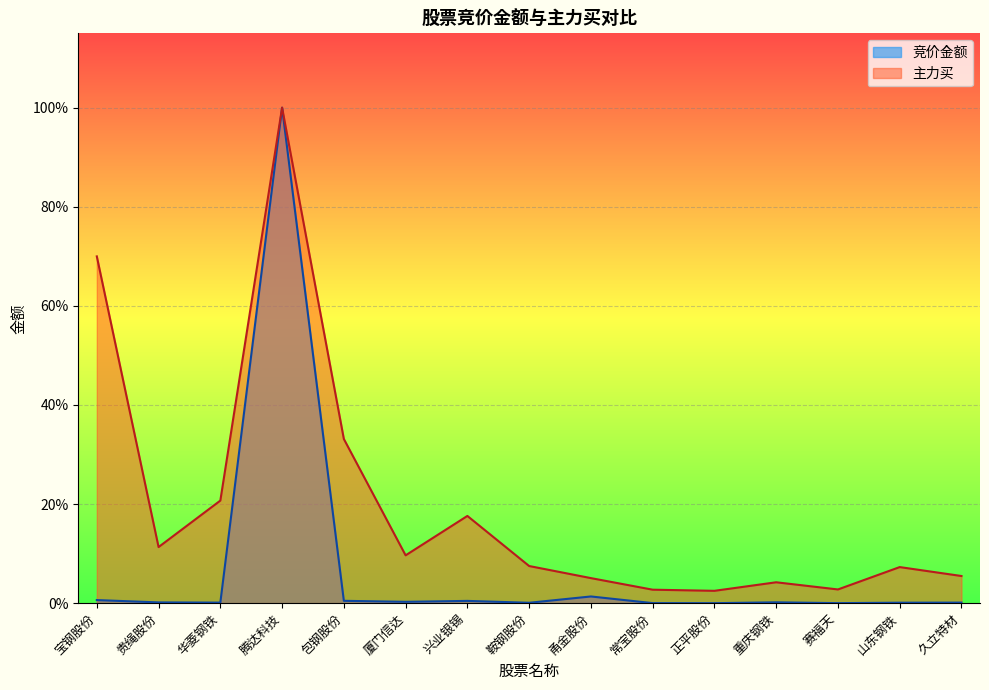

What is the difference between the maximum and minimum values in the 主力买 series?

1.0